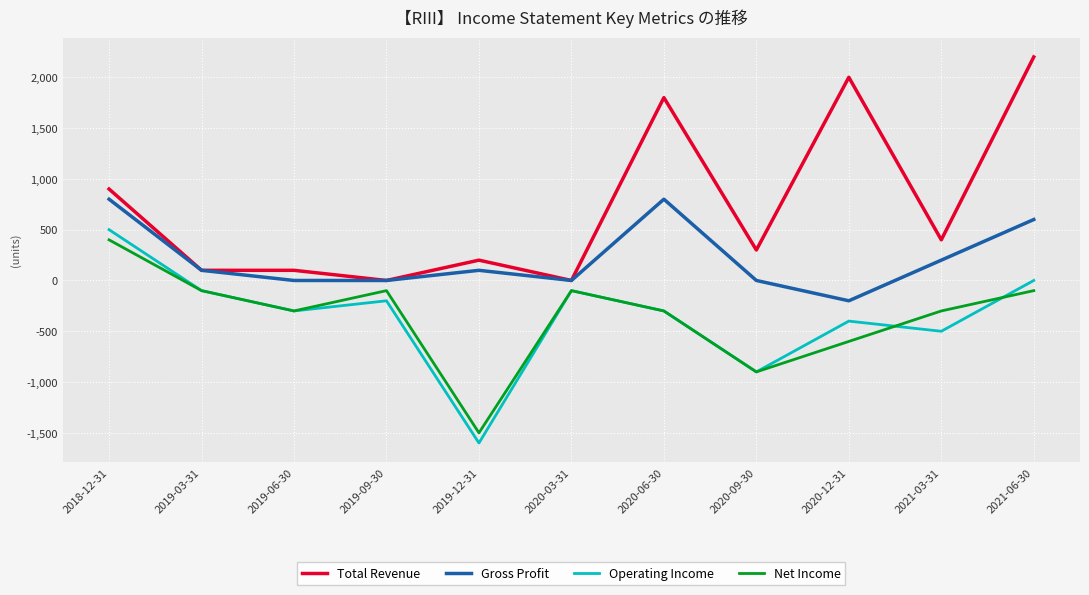

True or false: Net Income has more than 1 interior local peaks.

True